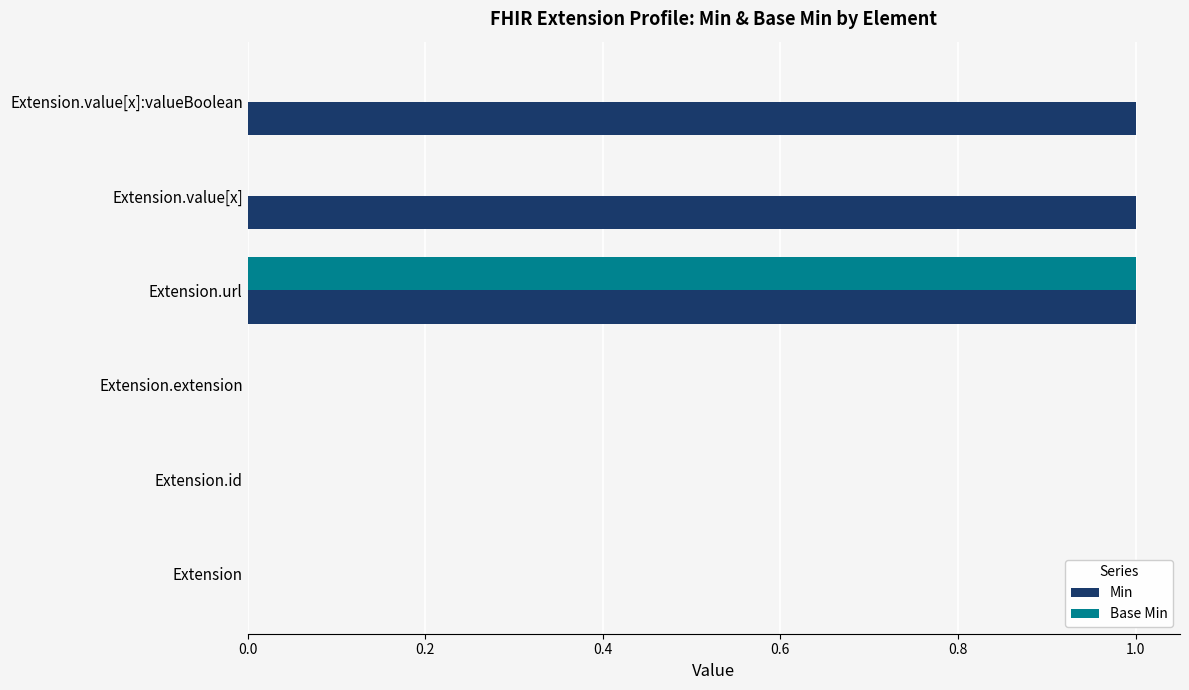

What is the sum of all Min values?

3